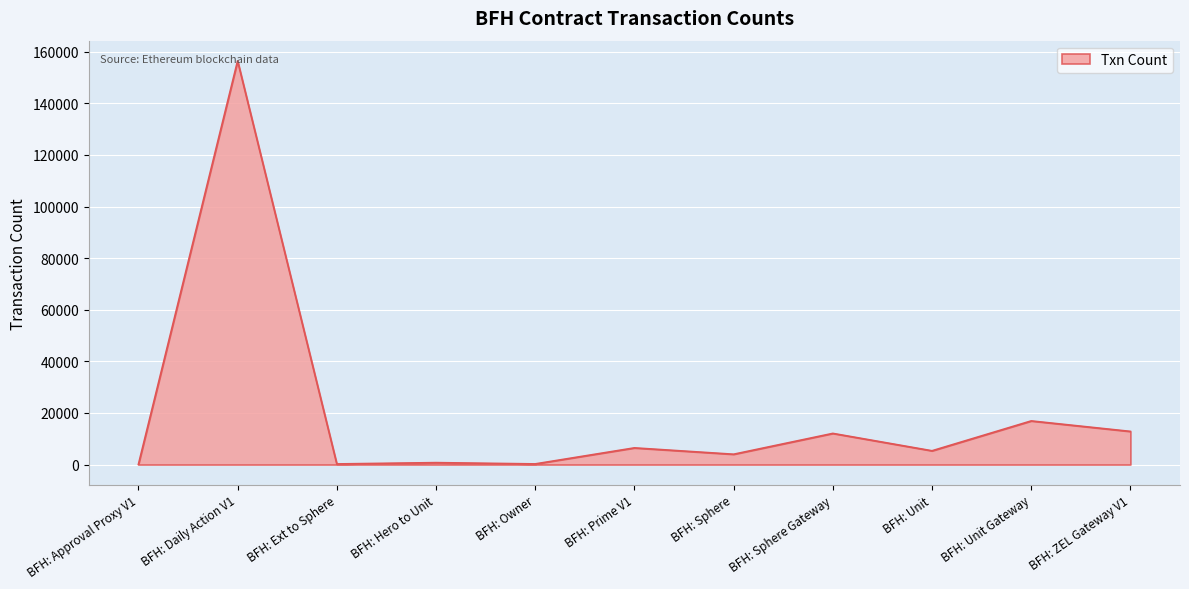

What value does the data have at BFH: Prime V1, to the nearest 50?

6450